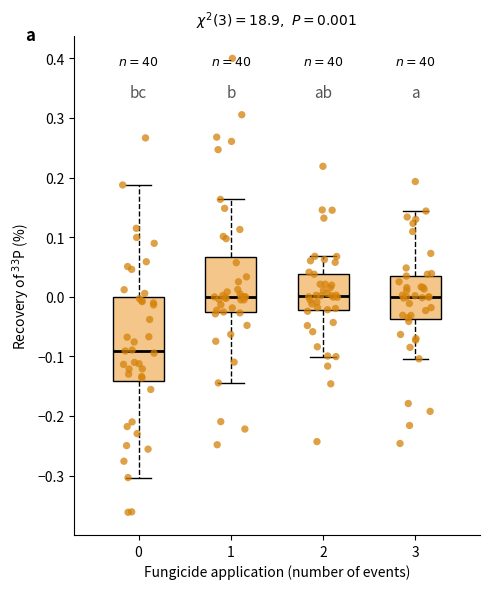

Which box is the tallest, from its lower edge to its upper edge?

0